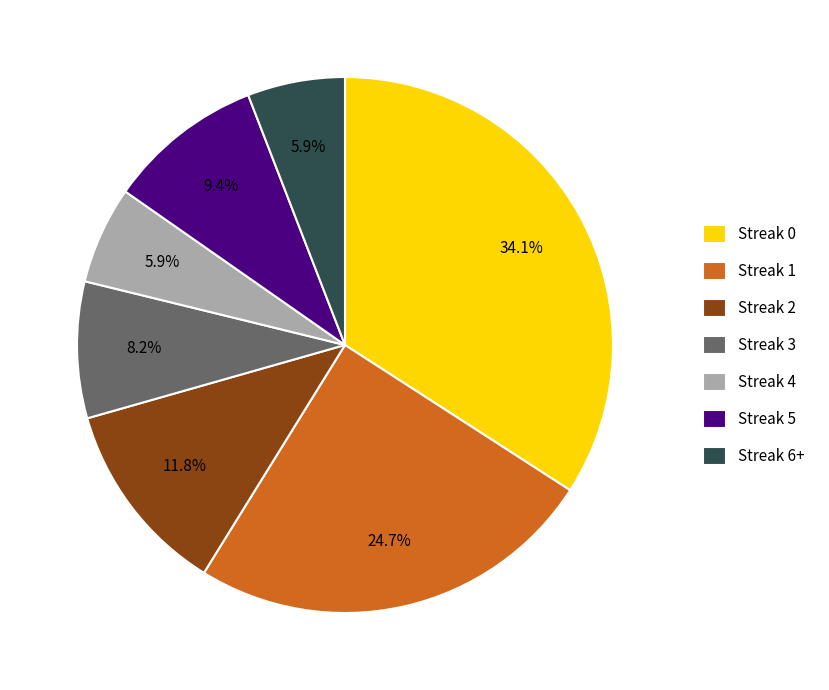

To the nearest percent, what portion does Streak 1 represent?

25%